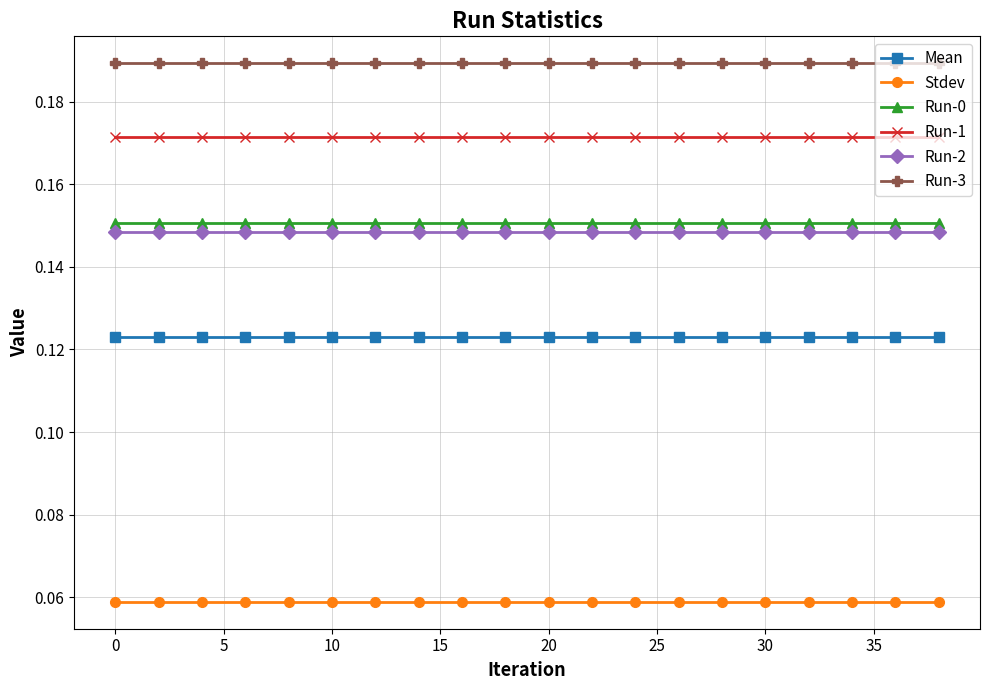

What is the sum of all Run-1 values?

3.4